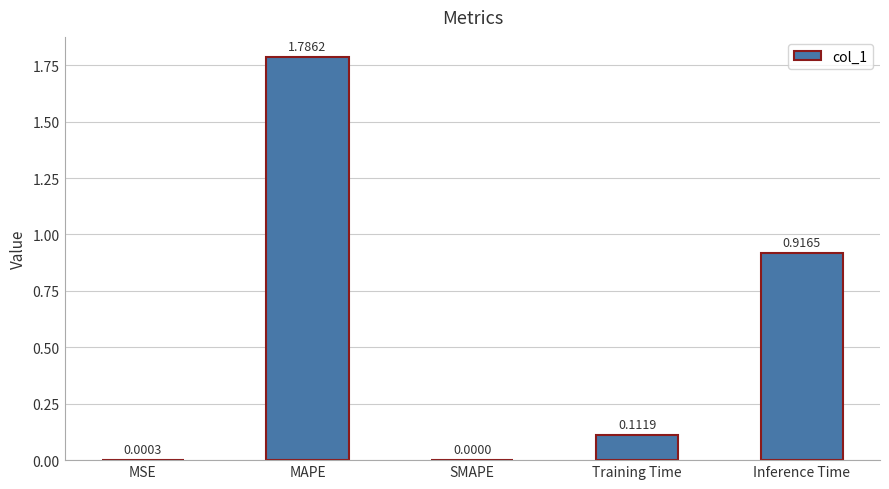

Count the number of values greater than 0.

4